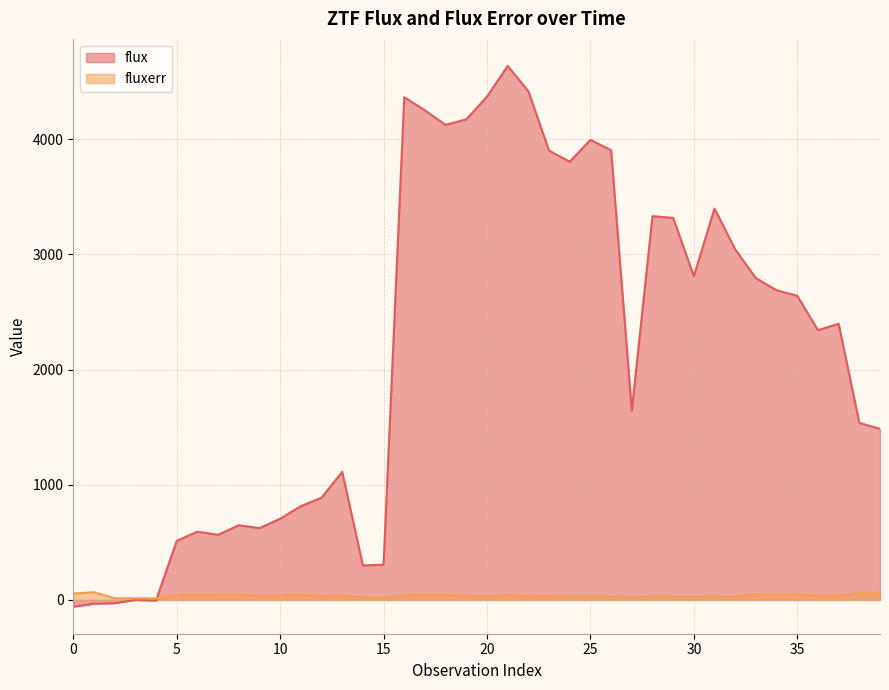

Rank the series by their average value, from highest to lowest.

flux, fluxerr